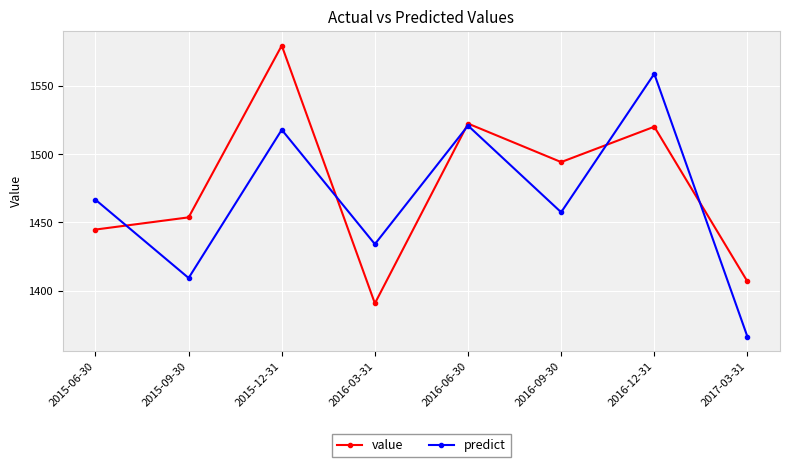

Reading left to right, list all the values displayed in this chart.

value: 1444.8	1453.7	1579.7	1390.6	1522.5	1494.2	1520.2	1406.7
predict: 1466.6	1409.2	1517.9	1434.1	1521.0	1457.5	1559.0	1366.2